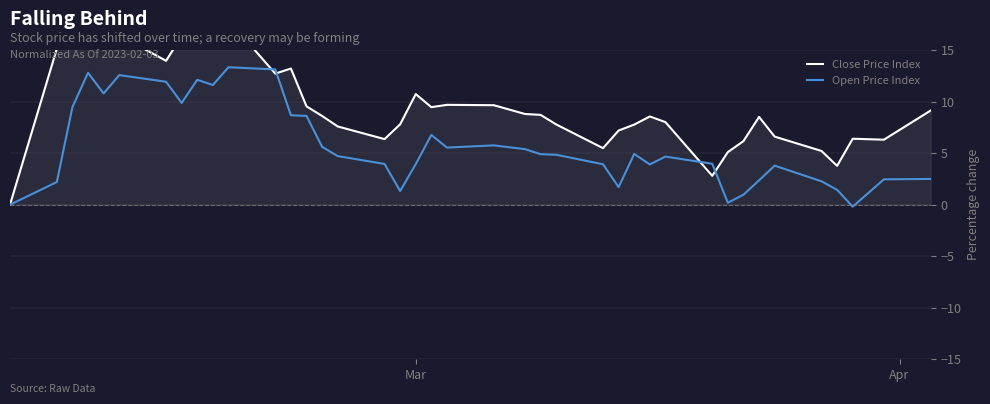

In Open Price Index, how many points are higher than both neighbors (excluding endpoints)?

9